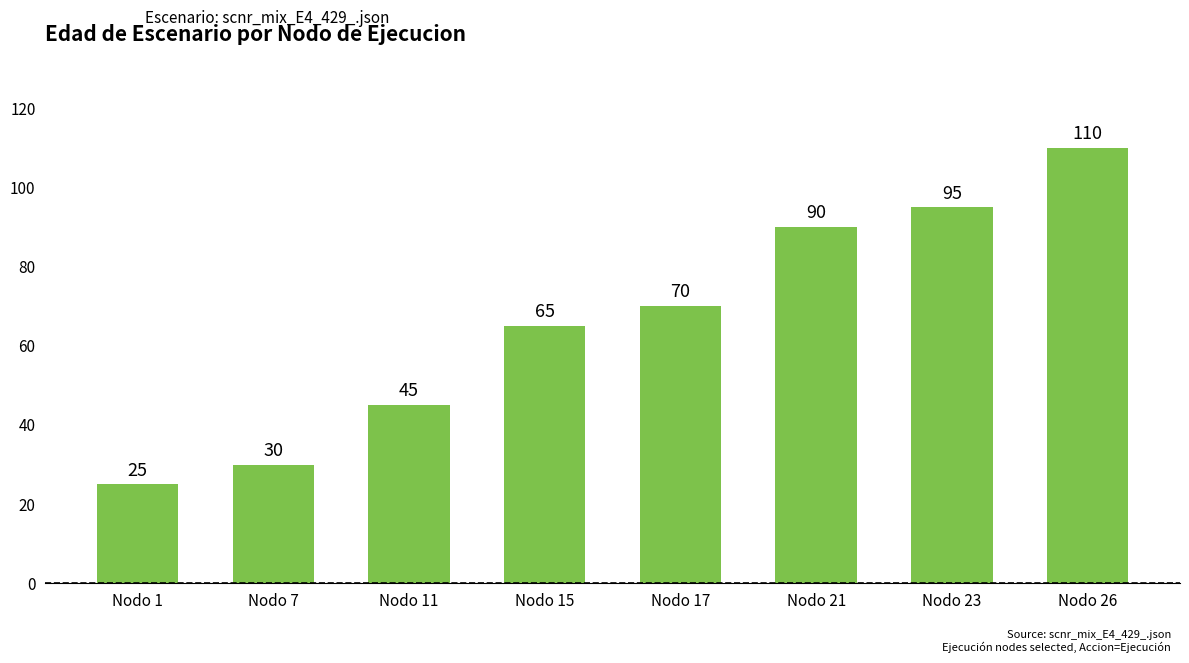

What is the value of the 2nd bar from the left?

30